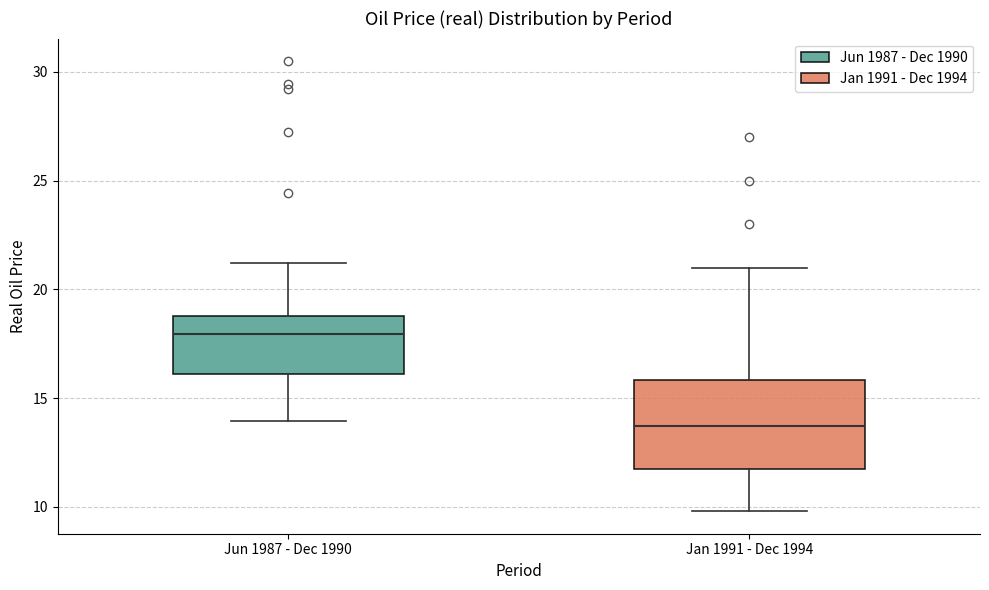

Which box is the tallest, from its lower edge to its upper edge?

Jan 1991 - Dec 1994